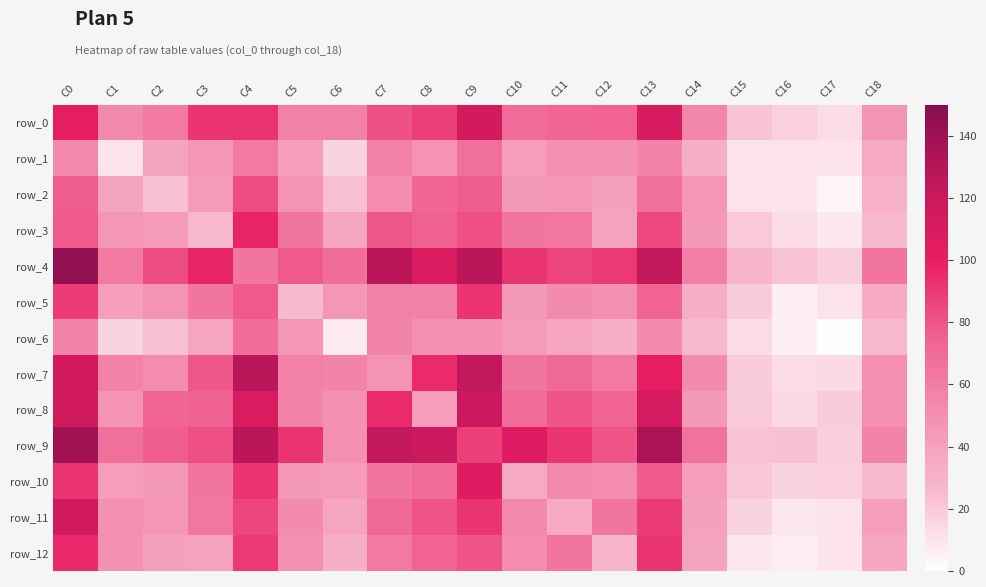

What is the difference between the highest and lowest values at C6?

60